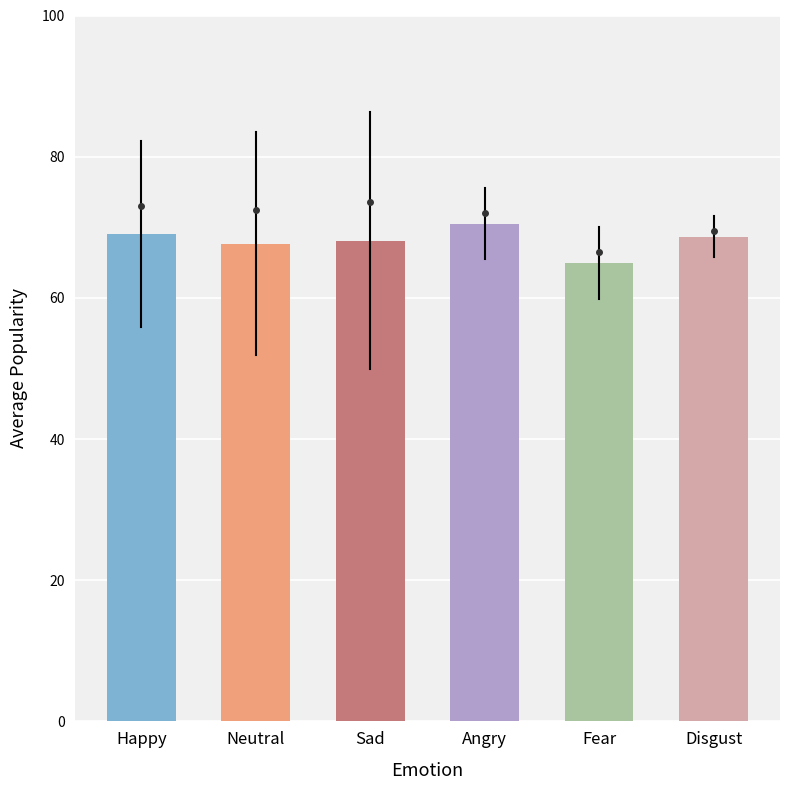

The value at Disgust is 33.7. True or false?

False